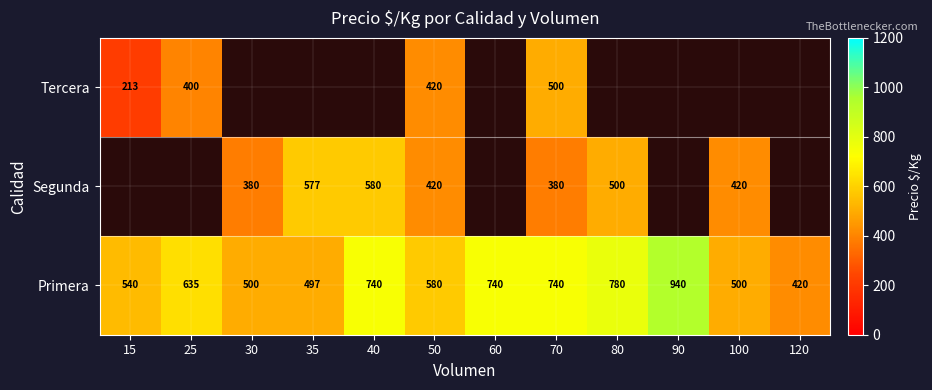

What is the difference between the highest and lowest values at 70?

360